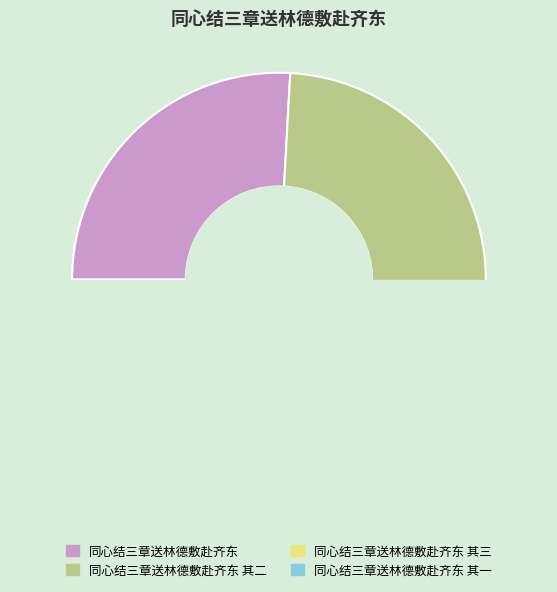

How many segments does this pie chart have?

4